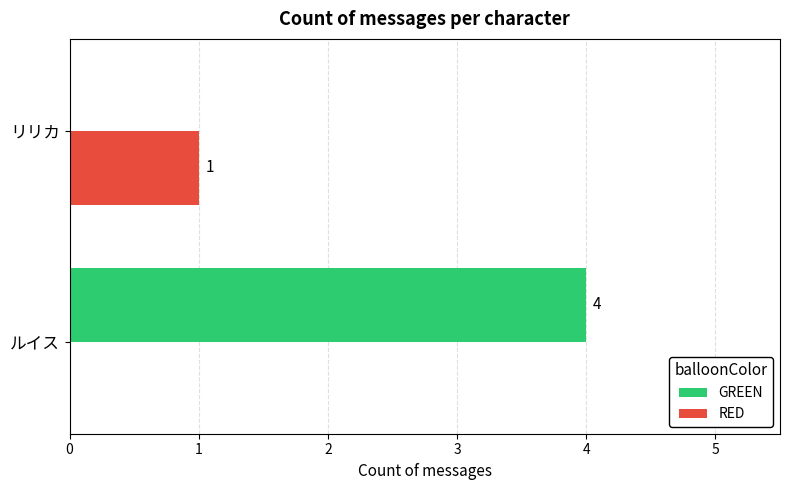

The GREEN series shows 0 at リリカ. True or false?

True